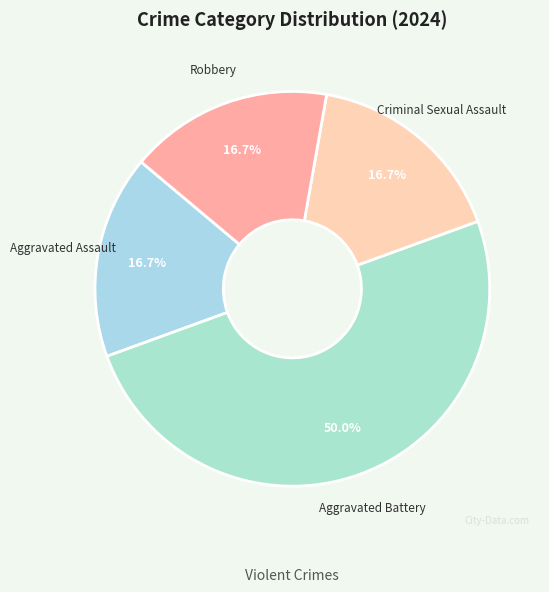

What is the ratio of the value at Criminal Sexual Assault to the value at Robbery?

1.0